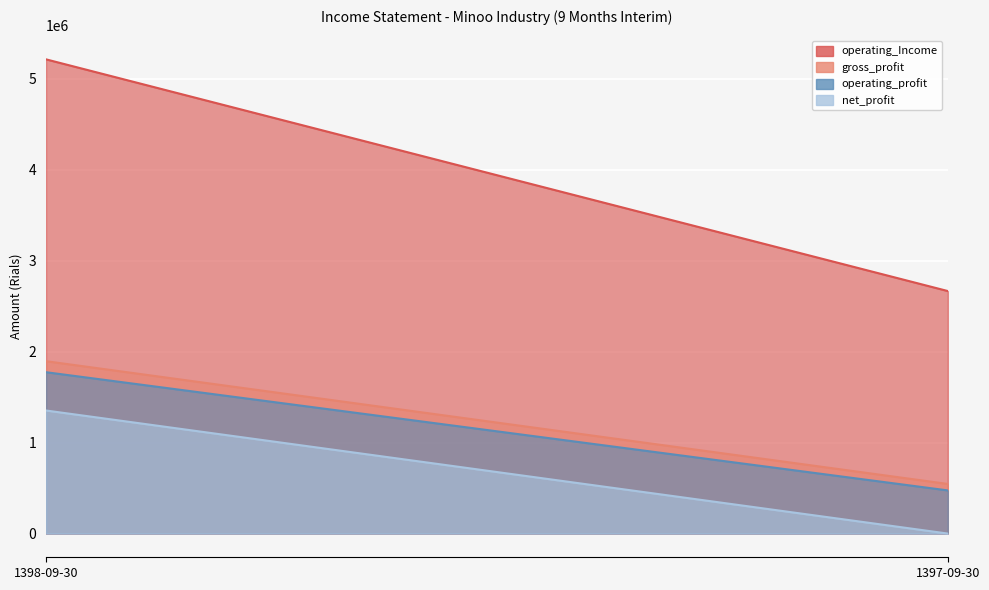

Is the value of operating_Income at 1397-09-30 greater than the value of net_profit at 1398-09-30?

Yes